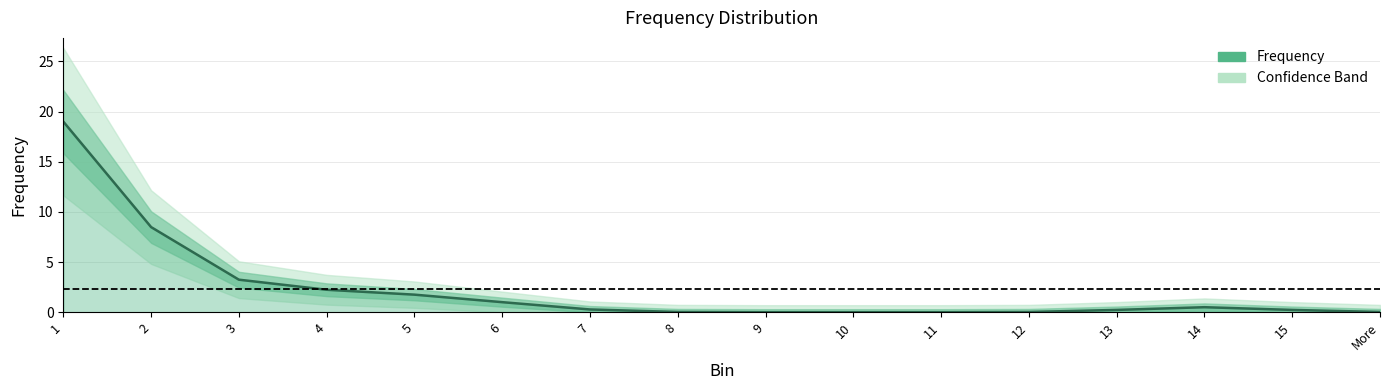

List the labels in order of value, largest first.

1, 2, 3, 4, 5, 6, 14, 7, 8, 9, 10, 11, 12, 13, 15, More